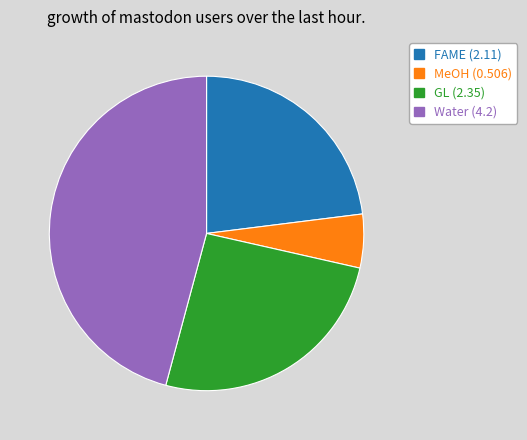

Count the number of slices in the pie.

4